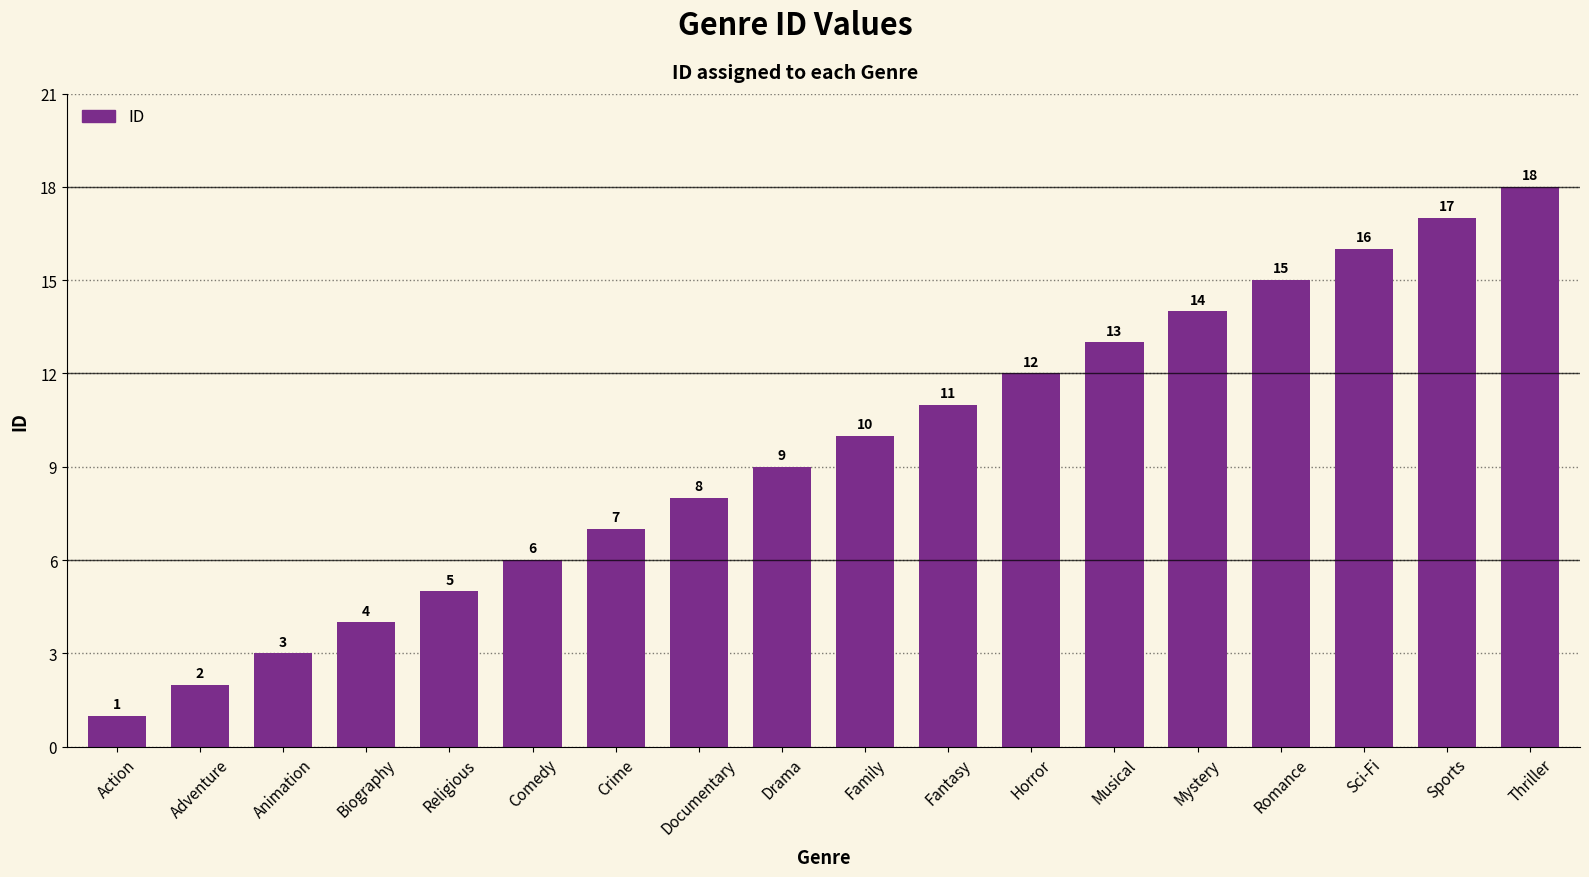

Which has a higher value, Action or Fantasy?

Fantasy